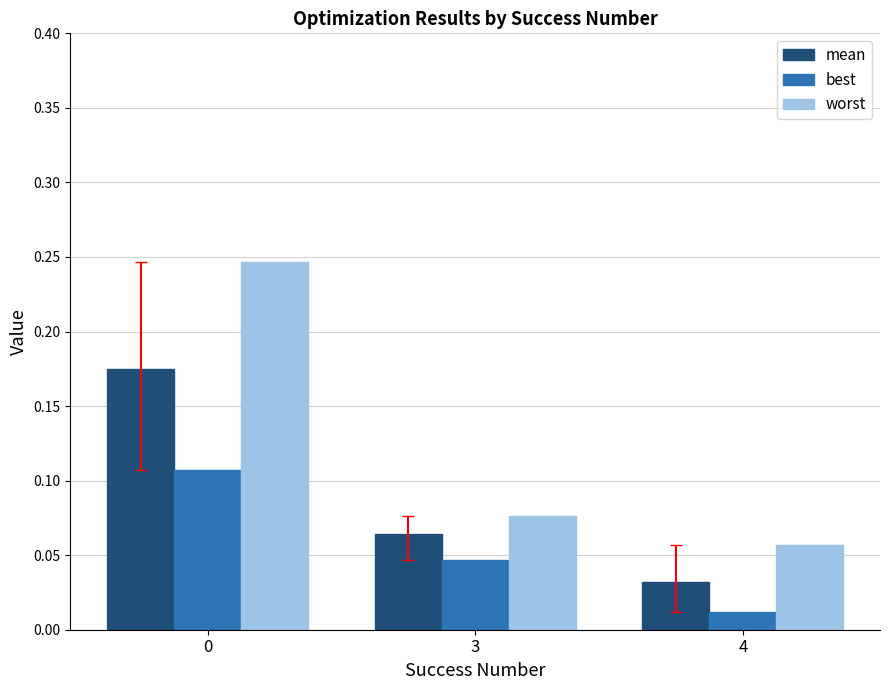

Which series has the widest spread of values?

worst